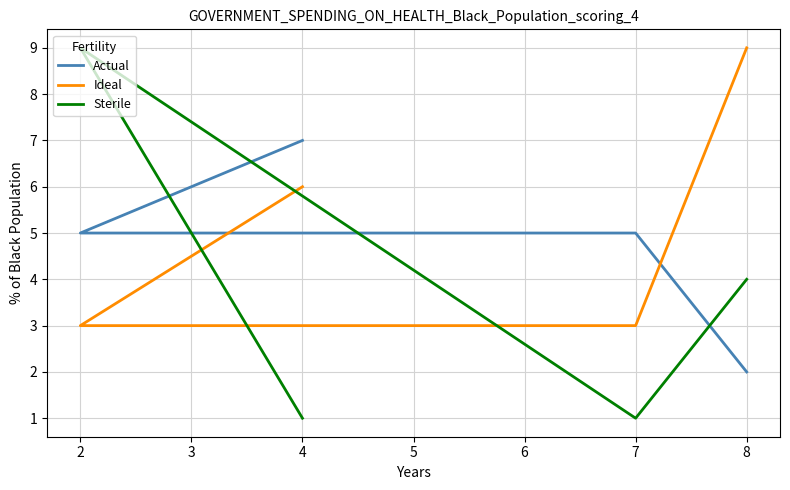

How many times do Actual and Ideal cross each other?

1